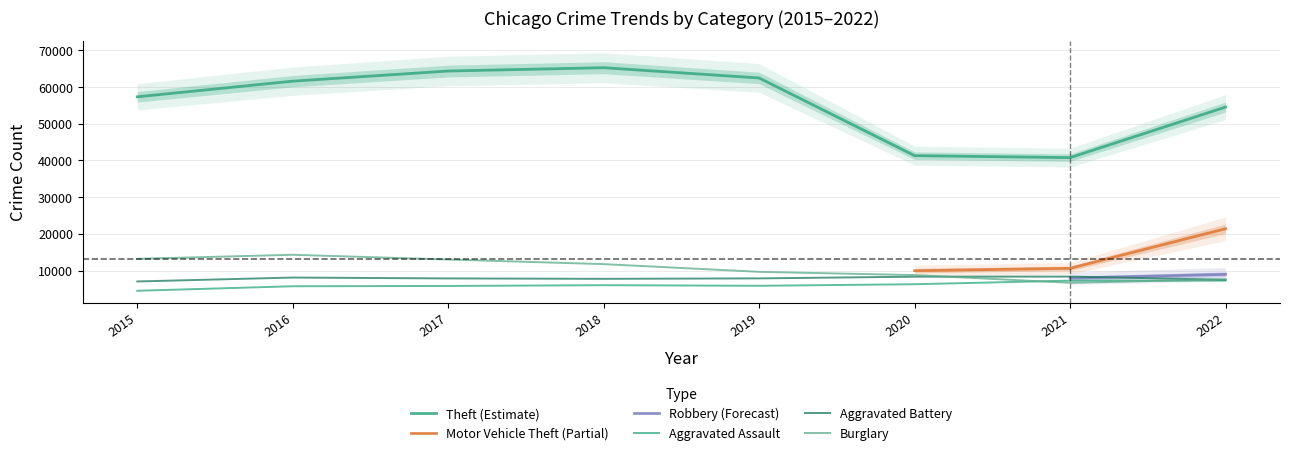

What is the sum of the Aggravated Battery values at 2021 and 2022?

15832